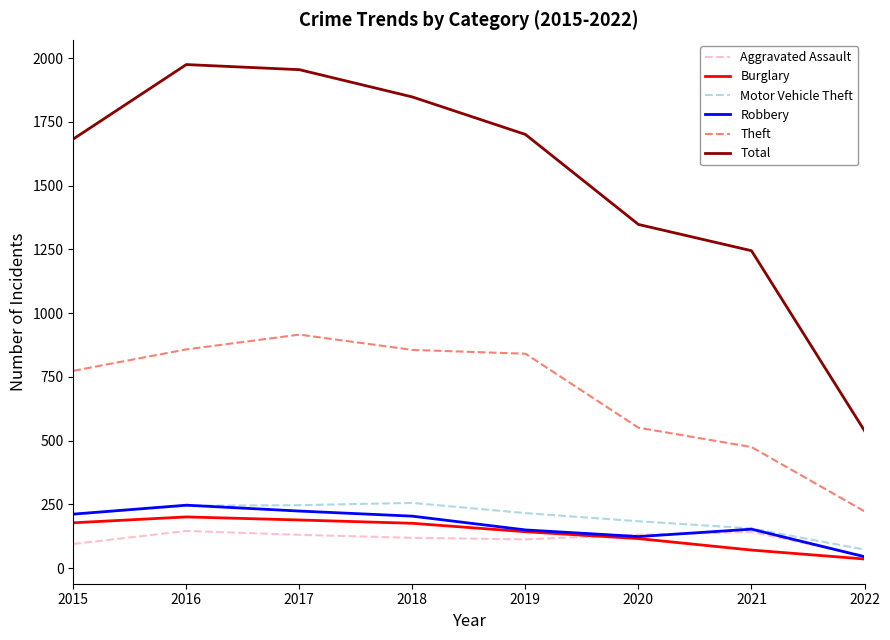

Where is Burglary nearest to the value 118?

2020